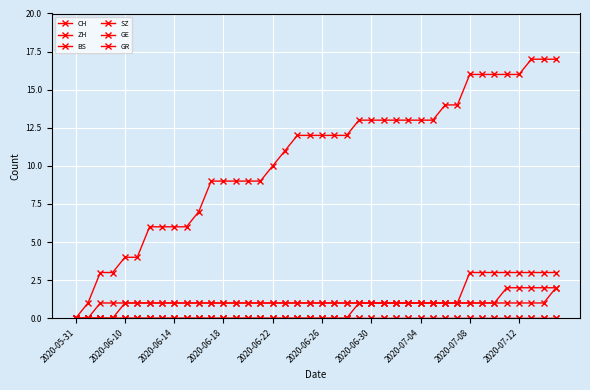

How many GE values are between 1 and 2?

36